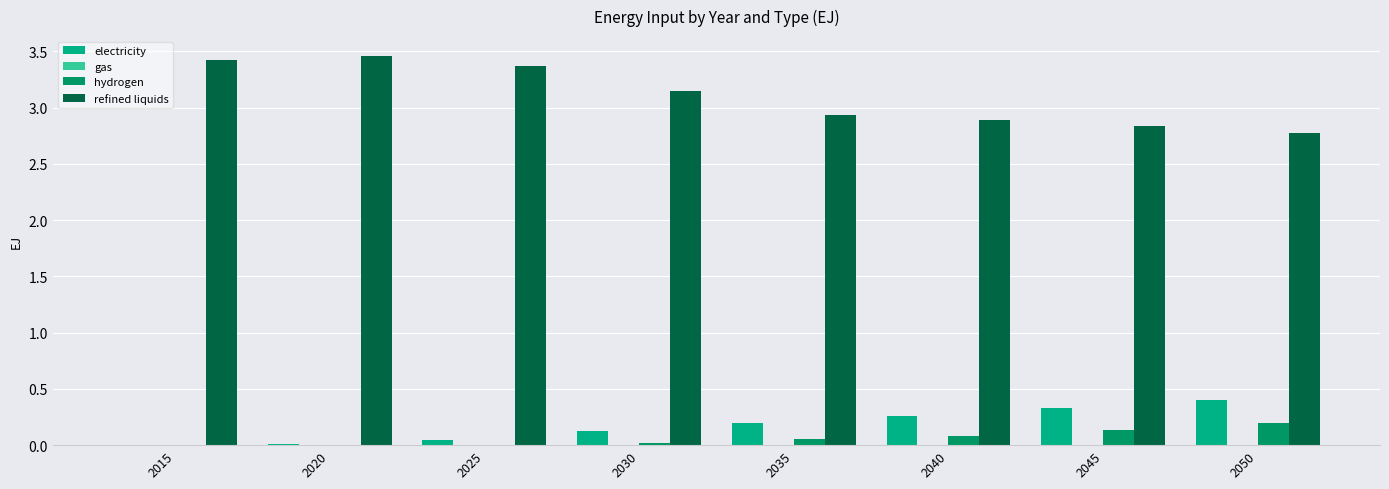

True or false: electricity has a value of 0.2 at 2050.

False